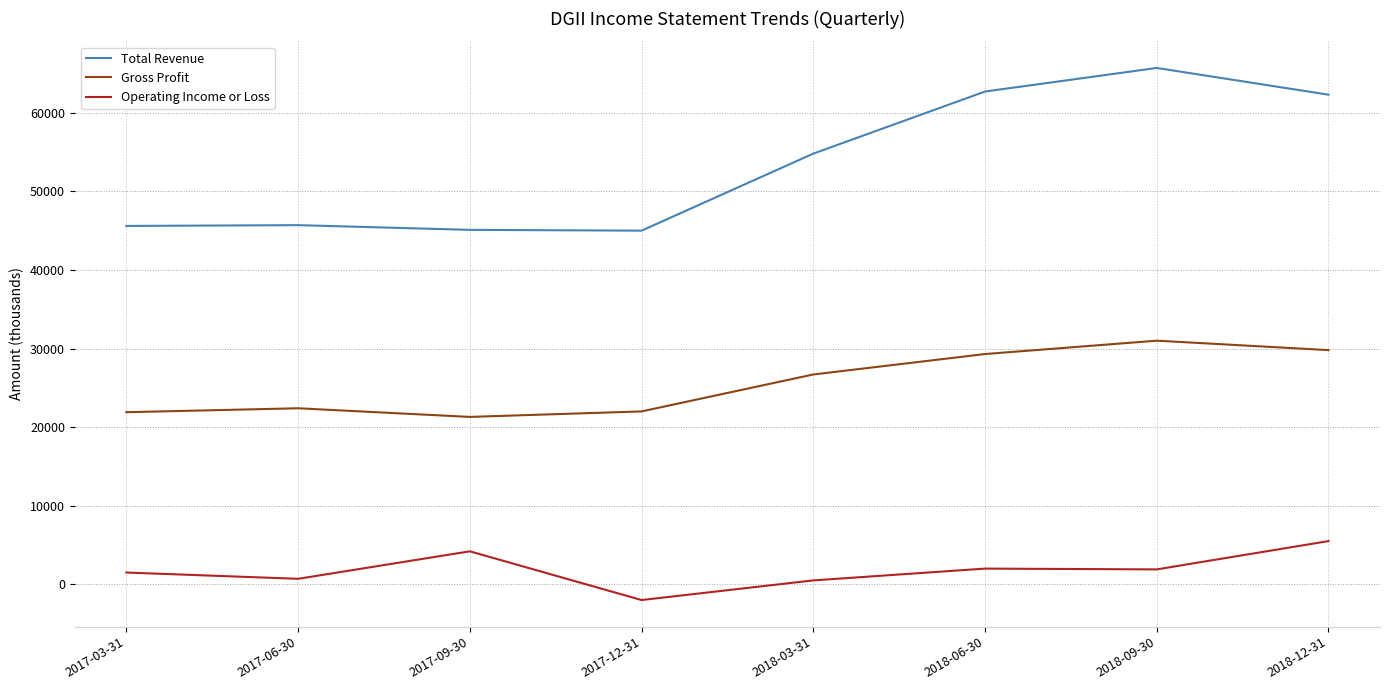

At 2017-09-30, list the series in order from largest to smallest.

Total Revenue, Gross Profit, Operating Income or Loss